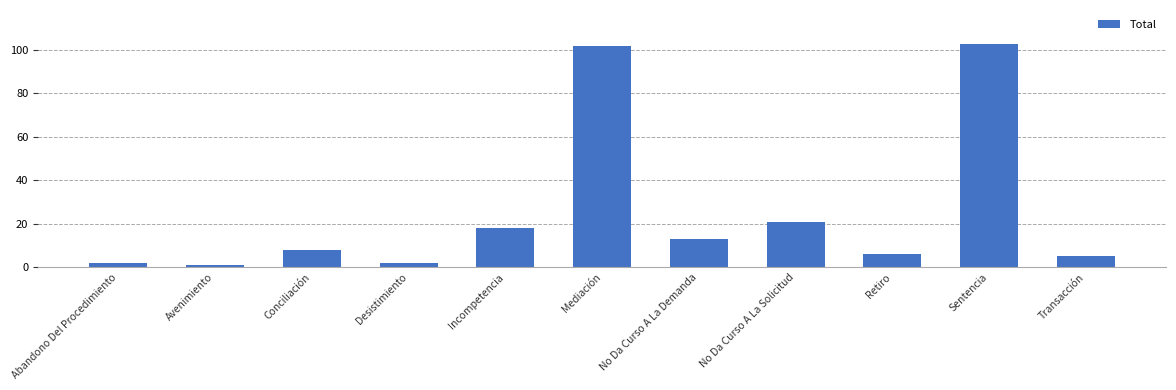

Which has a higher value, Incompetencia or No Da Curso A La Solicitud?

No Da Curso A La Solicitud